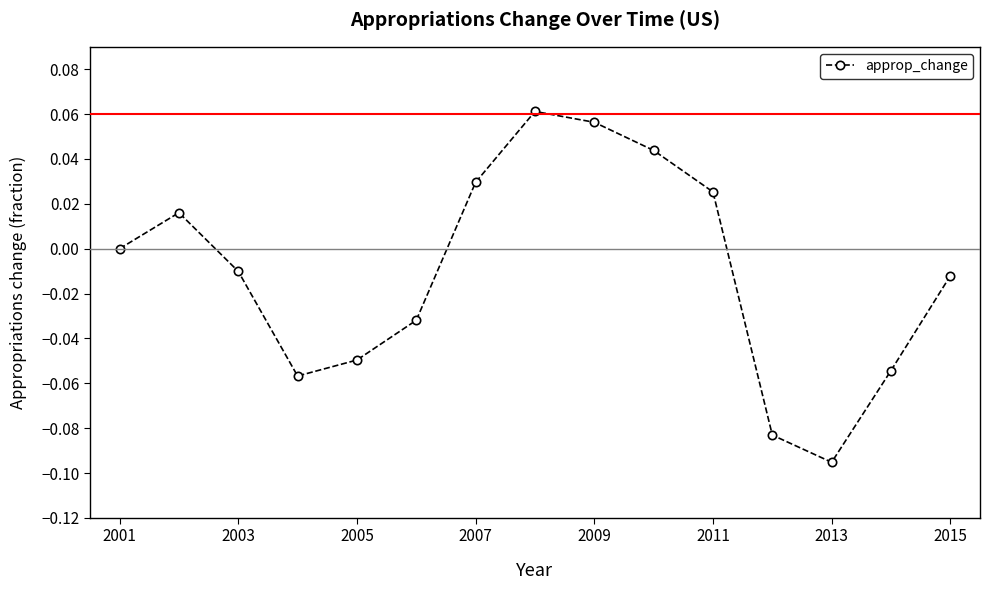

True or false: the data has more than 2 interior local peaks.

False